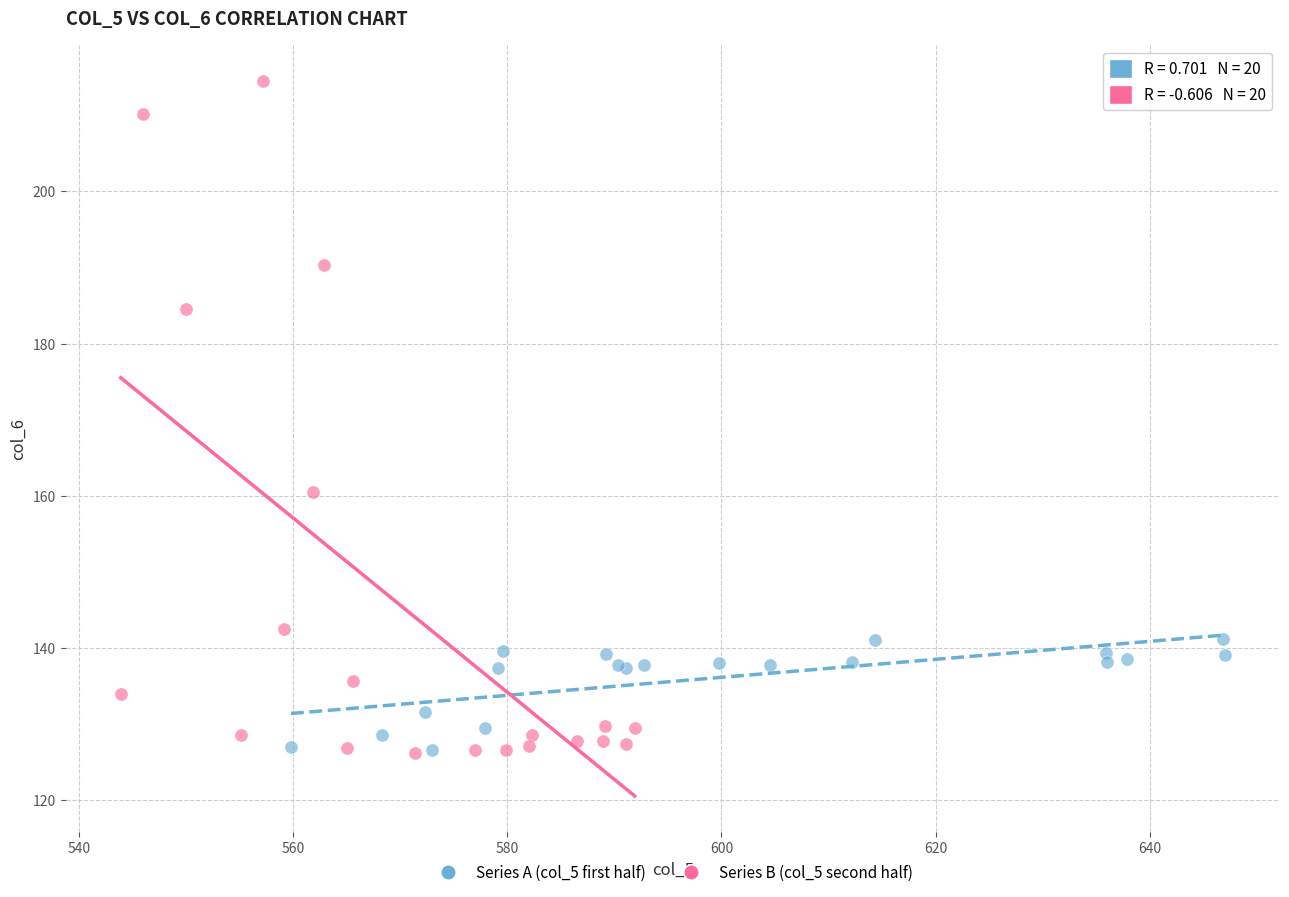

Which series reaches the maximum Y coordinate?

Series B (col_5 second half)